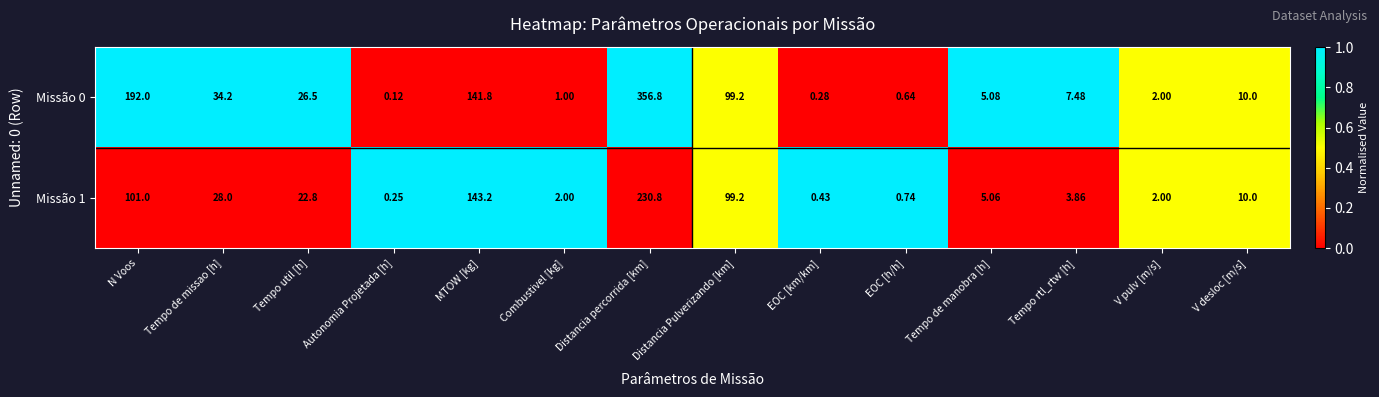

List the labels in order of Missão 0 value, smallest first.

Autonomia Projetada [h], EOC [km/km], EOC [h/h], Combustivel [kg], V pulv [m/s], Tempo de manobra [h], Tempo rtl_rtw [h], V desloc [m/s], Tempo util [h], Tempo de missao [h], Distancia Pulverizando [km], MTOW [kg], N Voos, Distancia percorrida [km]